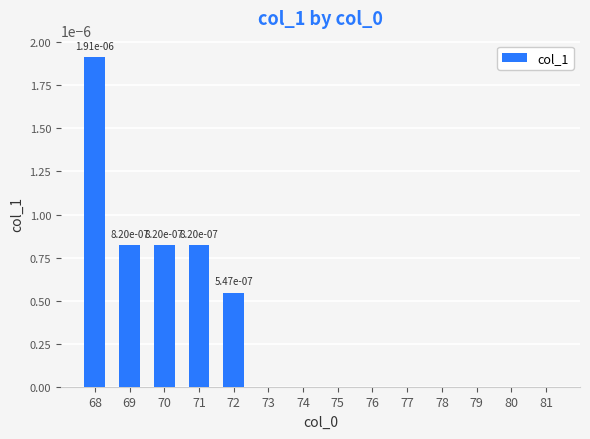

Is it true that the value at 69 is 0.0?

True